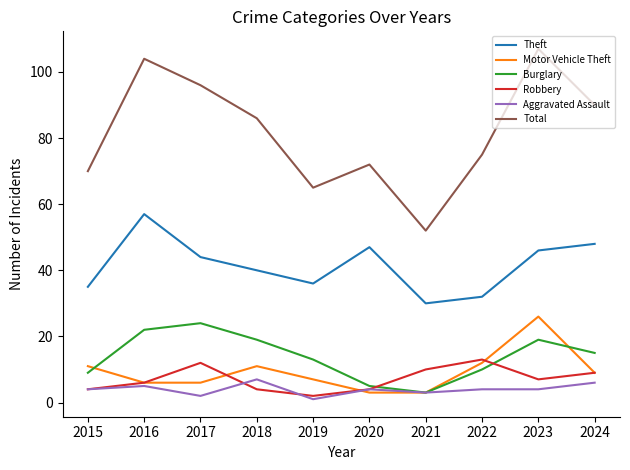

Is this an area chart (filled region under the line)?

No